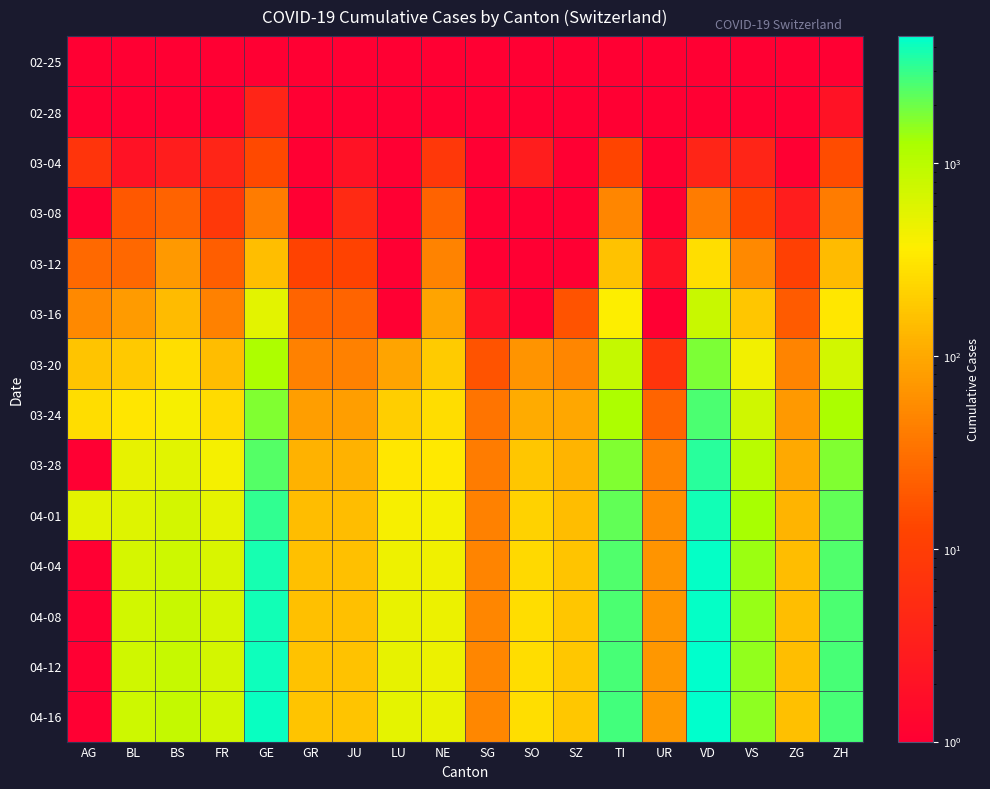

Which series has the largest range (max minus min)?

04-16